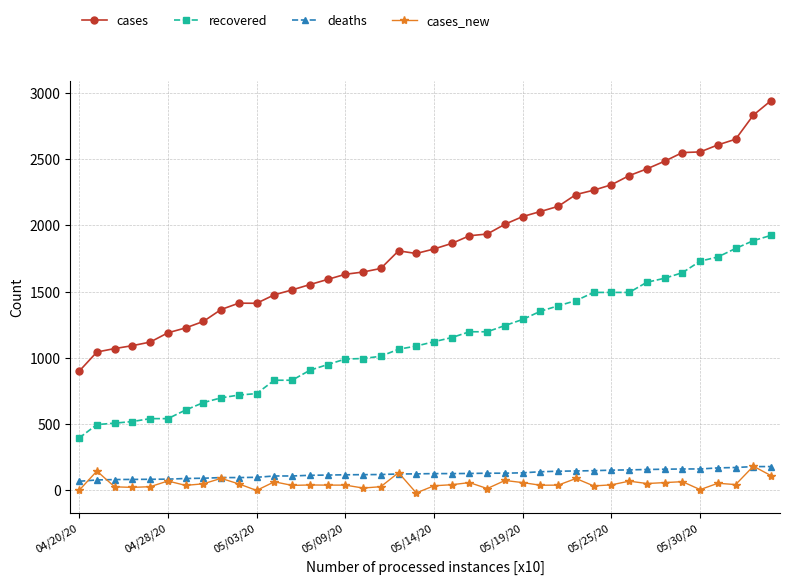

True or false: cases and cases_new intersect in this chart.

False